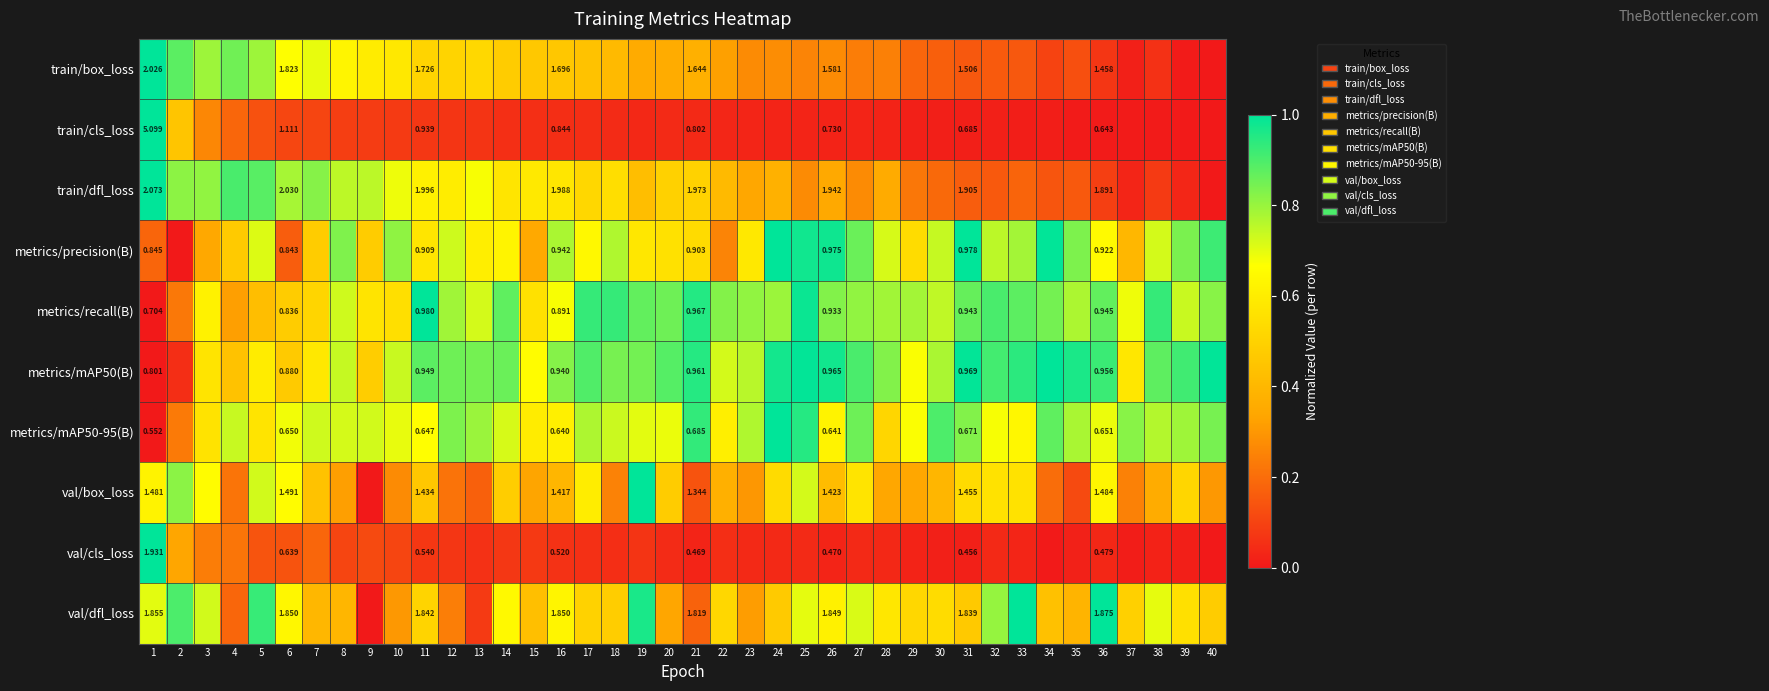

How many distinct data groups are displayed?

10